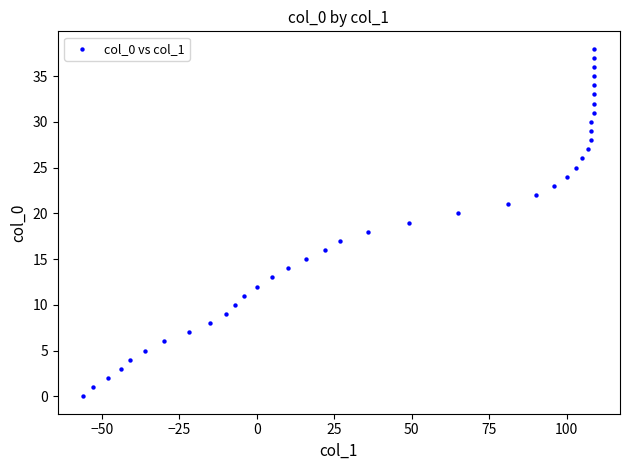

What is the range of X values (max minus min)?

165